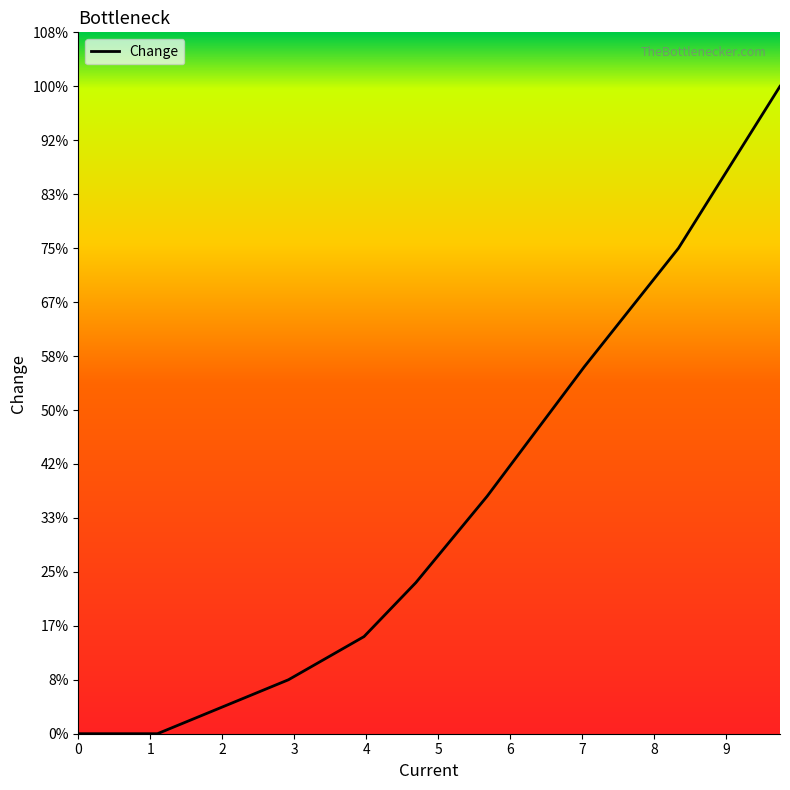

How many categories are shown in the chart?

9